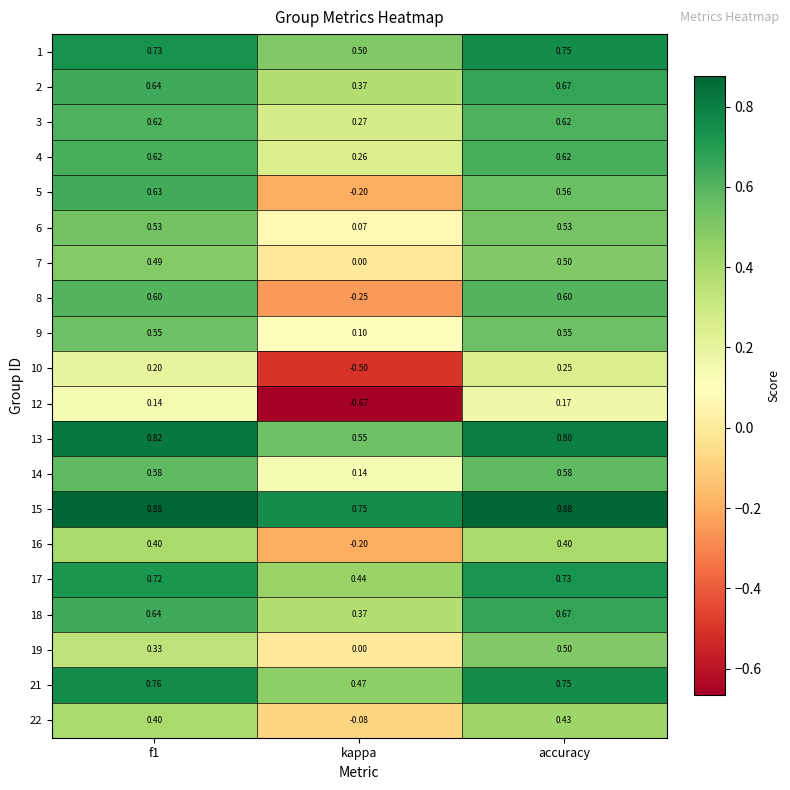

Where is 4 nearest to the value 0?

kappa